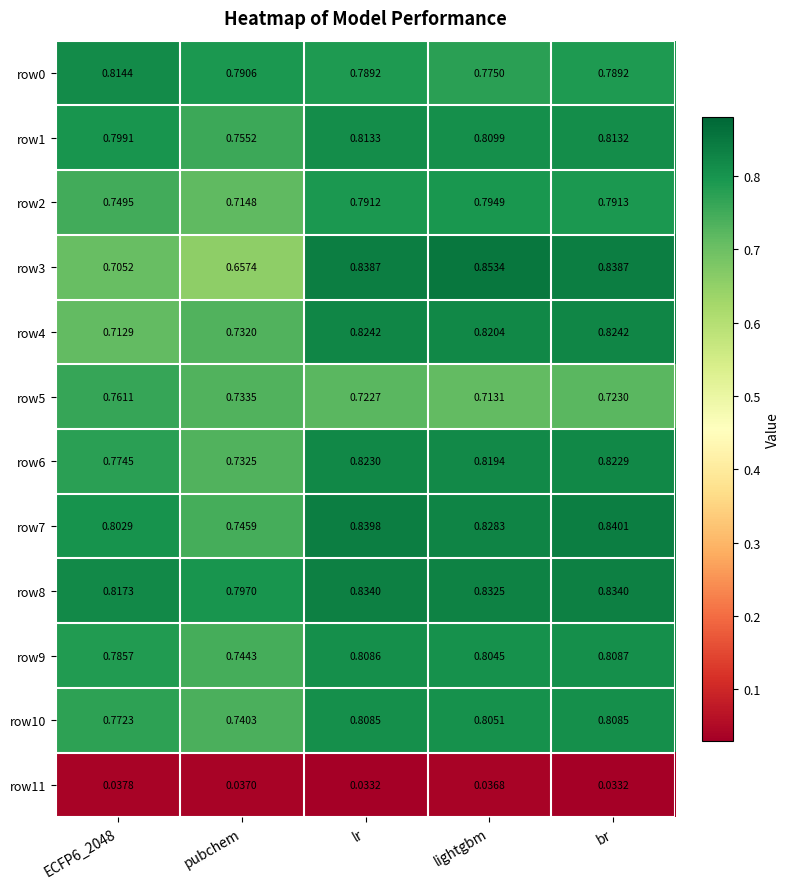

Where is row0 nearest to the value 0?

lightgbm